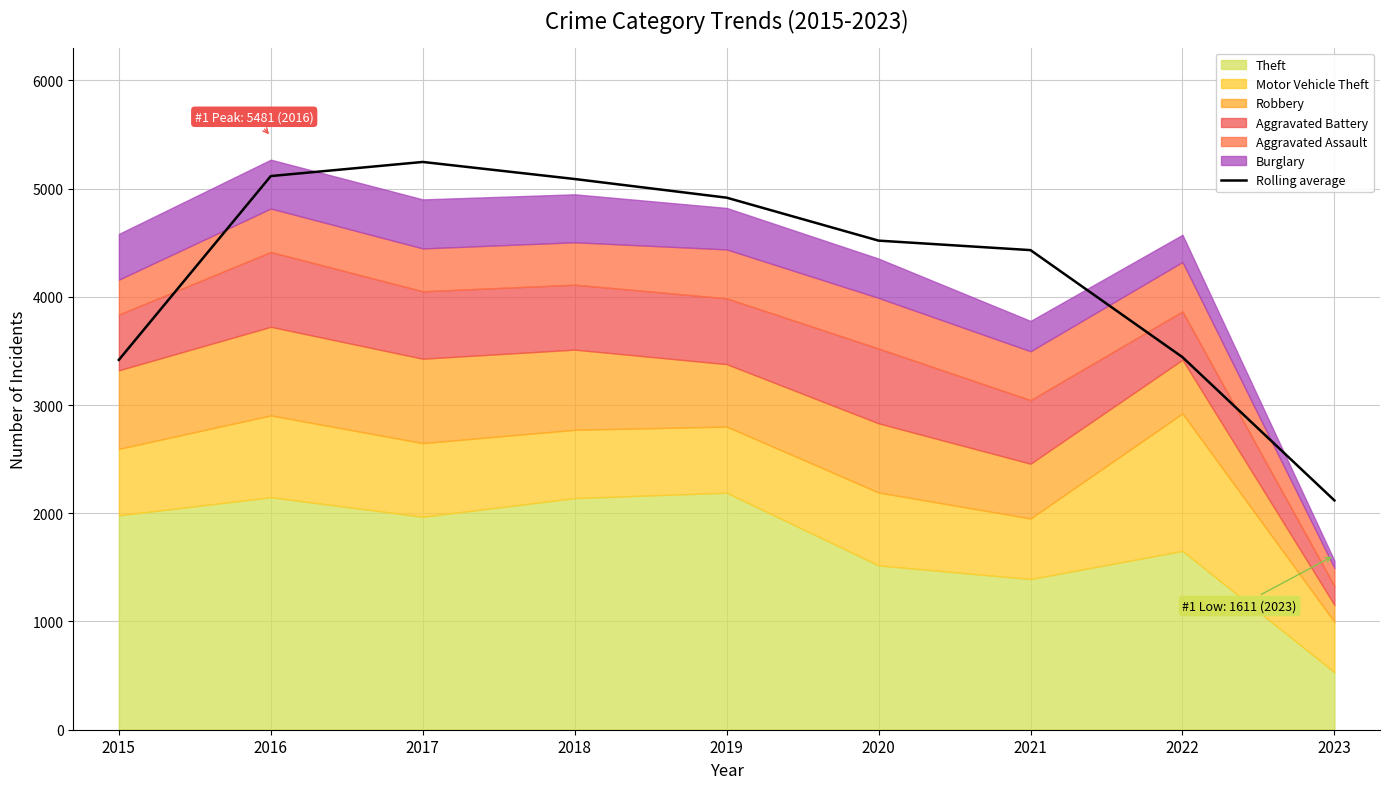

Reading left to right, transcribe all the data shown in this chart.

2015=3417.3	2016=5115.7	2017=5246.0	2018=5088.3	2019=4916.0	2020=4519.0	2021=4431.3	2022=3442.3	2023=2118.7